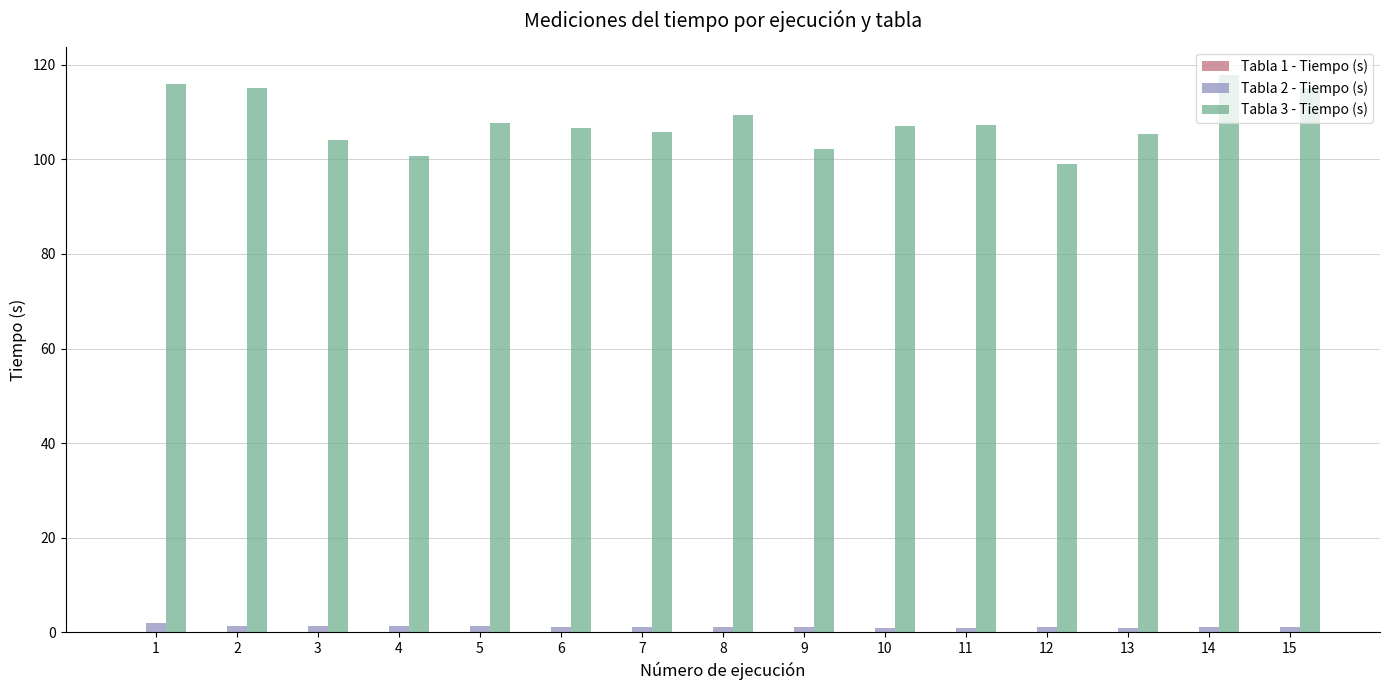

What is the maximum value shown in the chart?

117.9